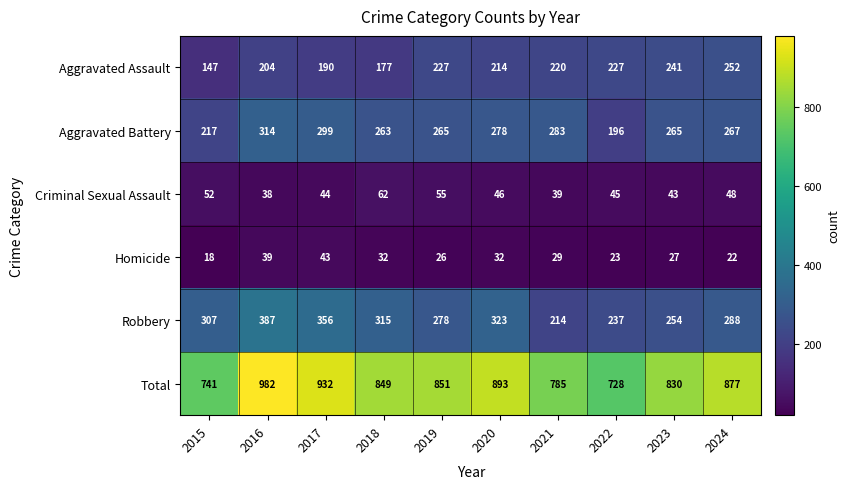

What is the total value across all series at 2019?

1702